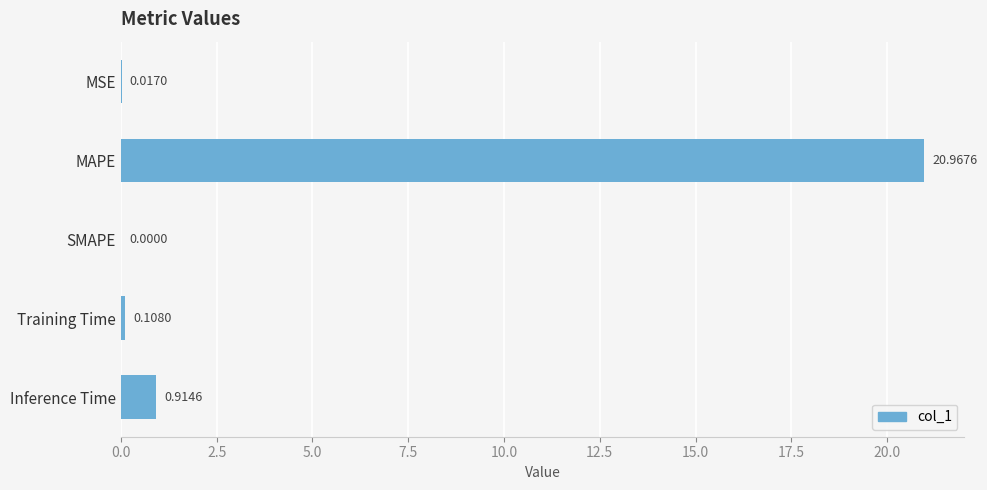

At which label is the value closest to 10?

Inference Time